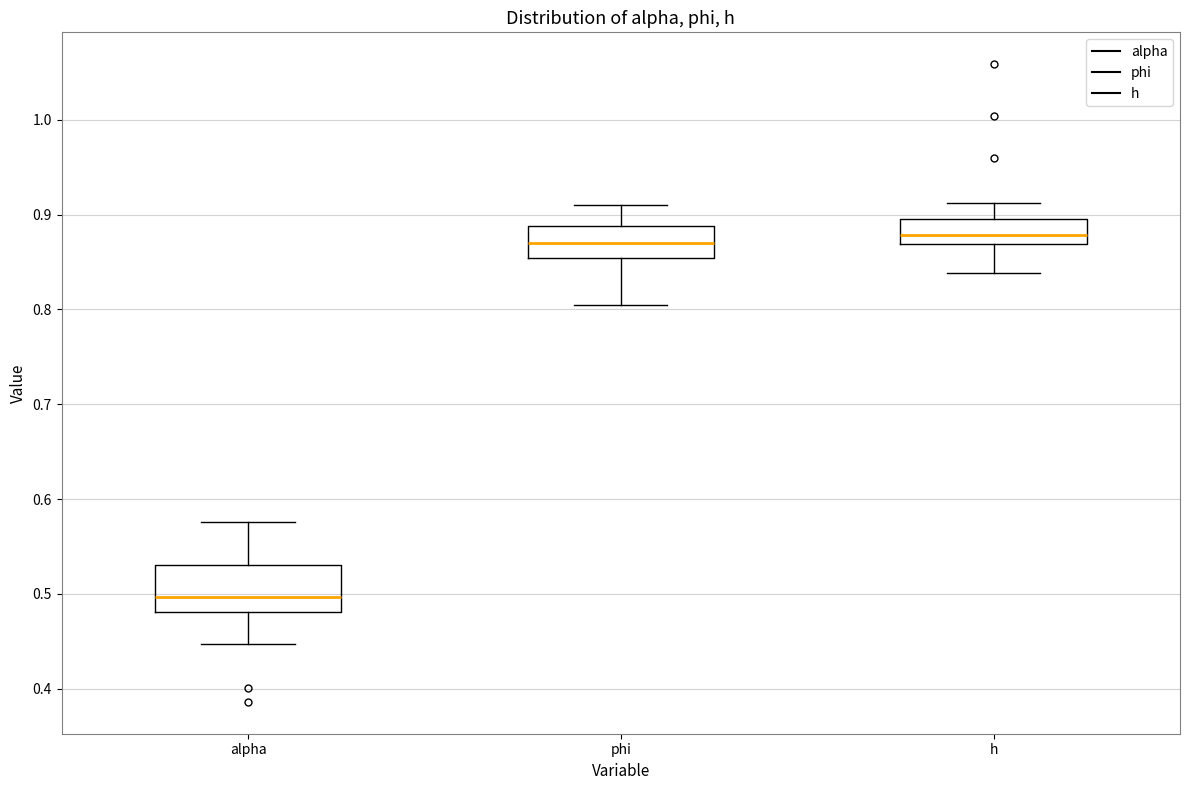

Reading left to right, read every box against the y-axis: the position of its median line, the range the box covers, and the ends of its whiskers. The values are not printed on the chart, so give them approximately, as read against the axis.

alpha: median 0.50, box 0.48 to 0.53, whiskers 0.45 to 0.58
phi: median 0.87, box 0.85 to 0.89, whiskers 0.80 to 0.91
h: median 0.88, box 0.87 to 0.90, whiskers 0.84 to 0.91